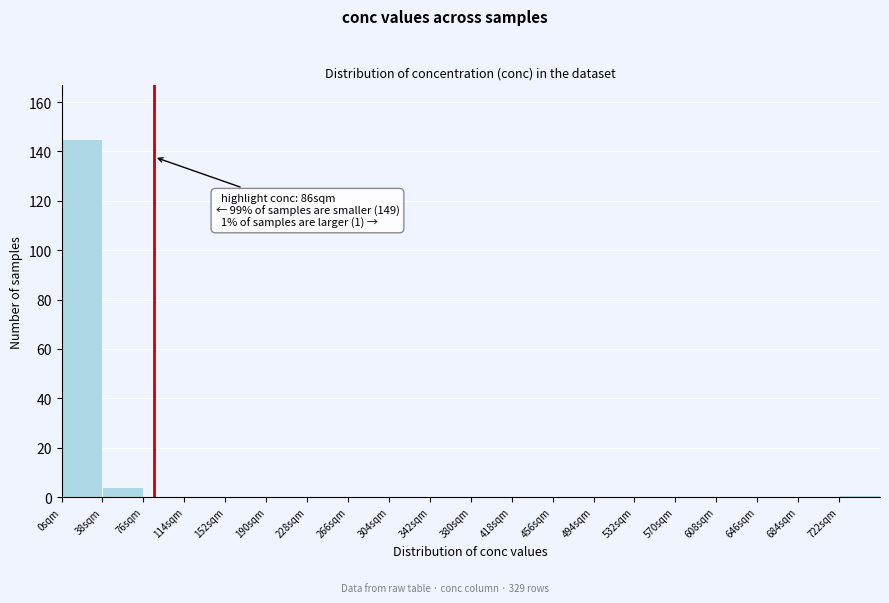

Which range on the x-axis has the tallest bar?

0 to 38